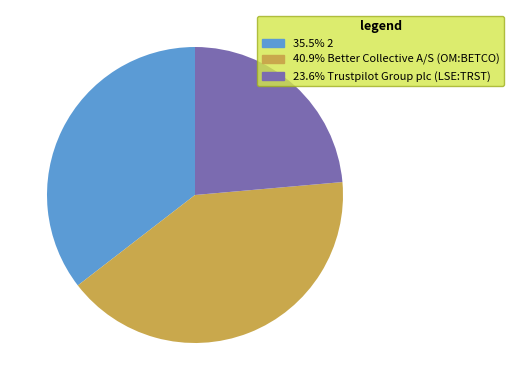

Does any single category account for the majority?

No